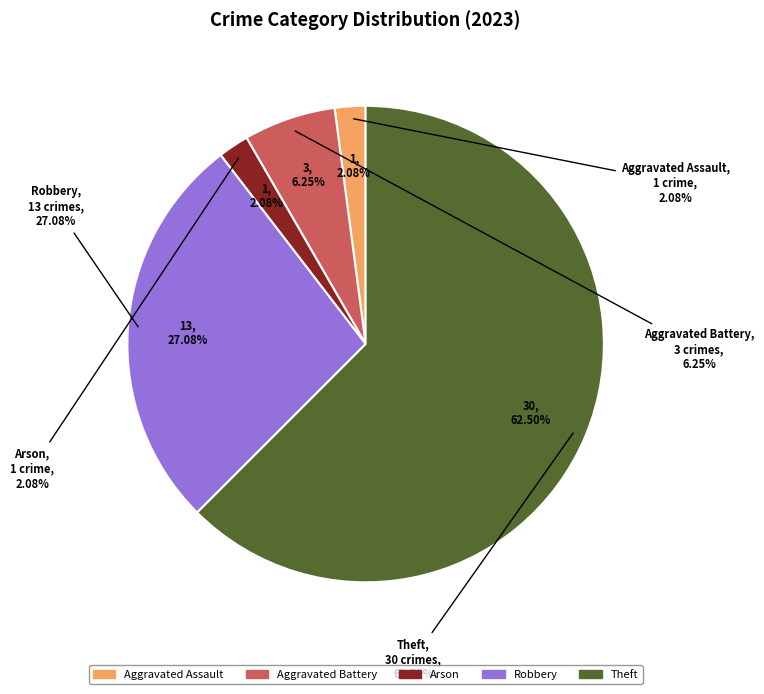

Approximately how many times larger is the value at Theft compared to Aggravated Assault?

30.0